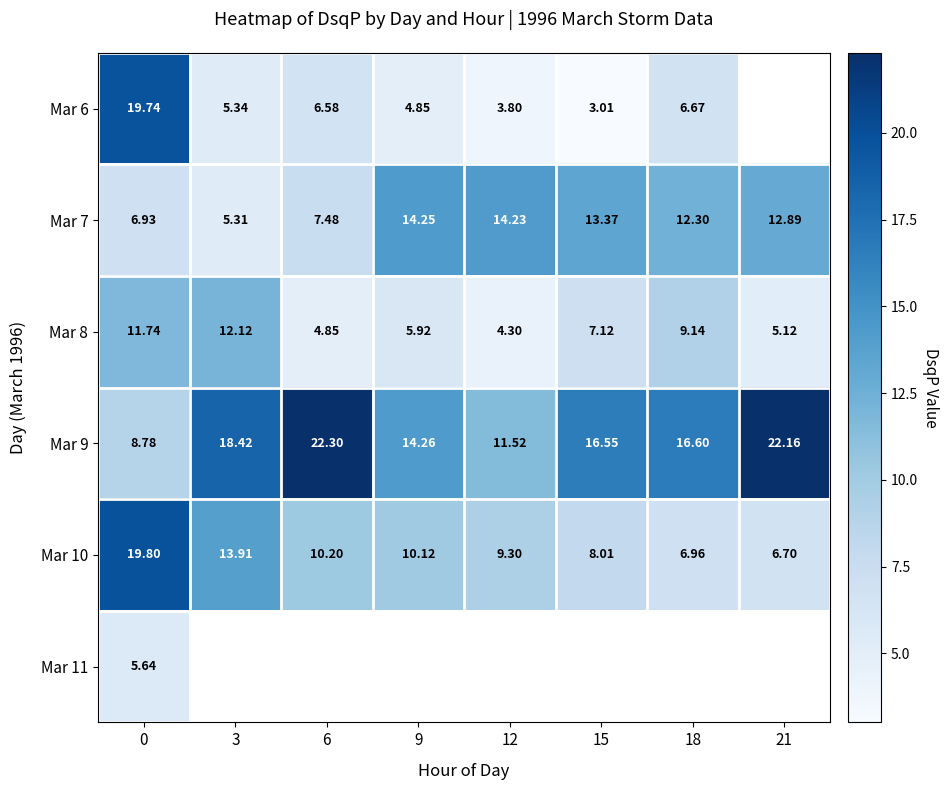

What is the minimum value shown in the chart?

3.0